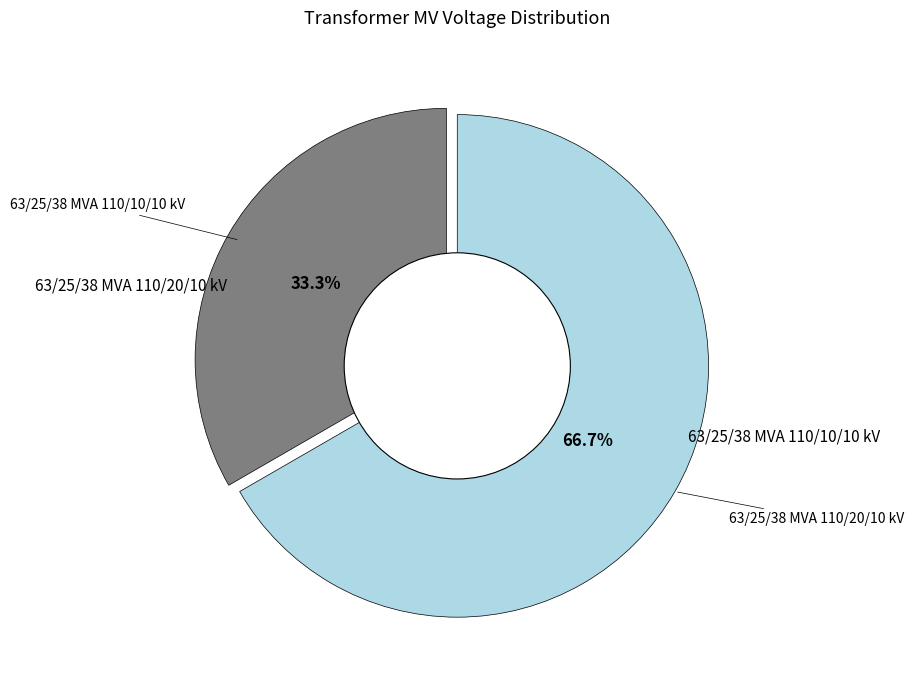

Is there any slice that represents more than half of the pie?

Yes